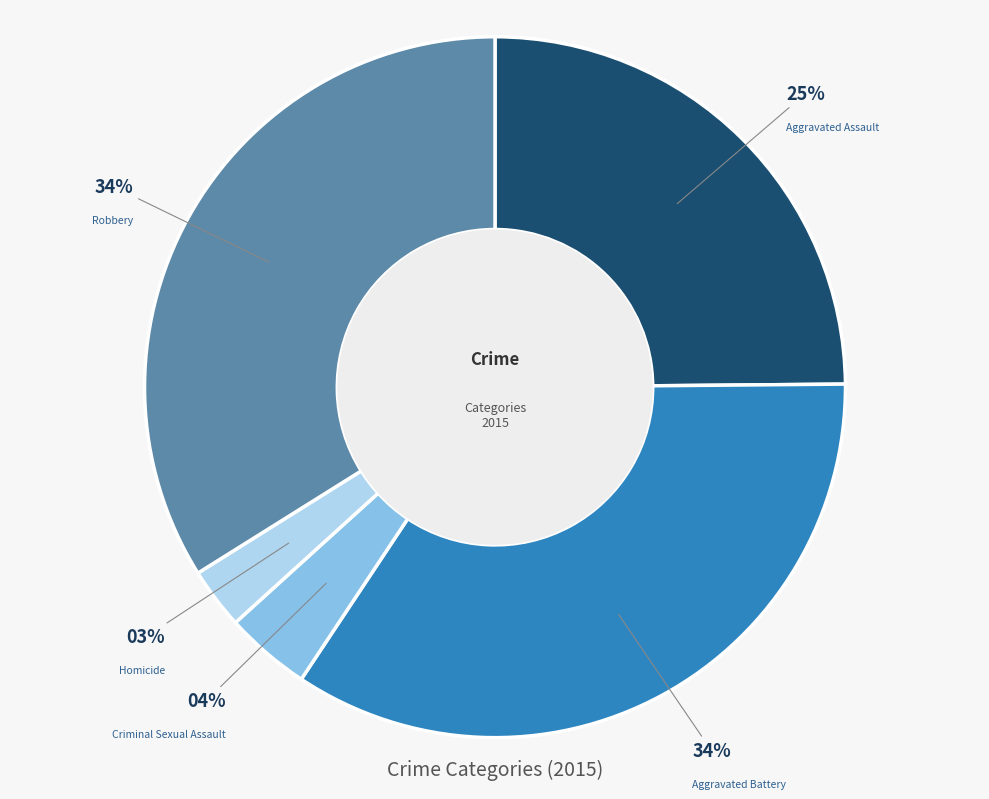

To the nearest percent, what portion does Aggravated Battery represent?

34%